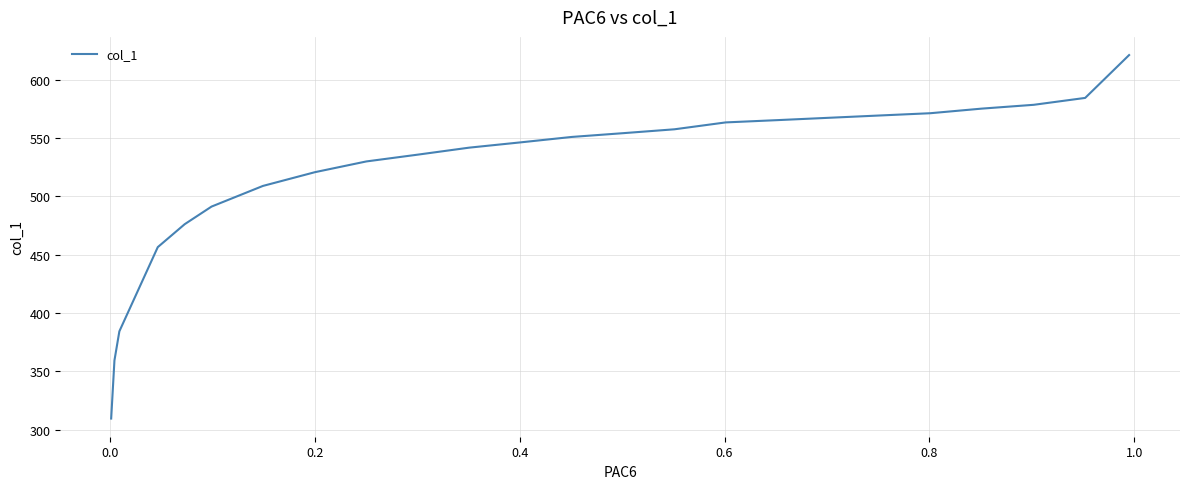

The value at 19 is 805.0. True or false?

False